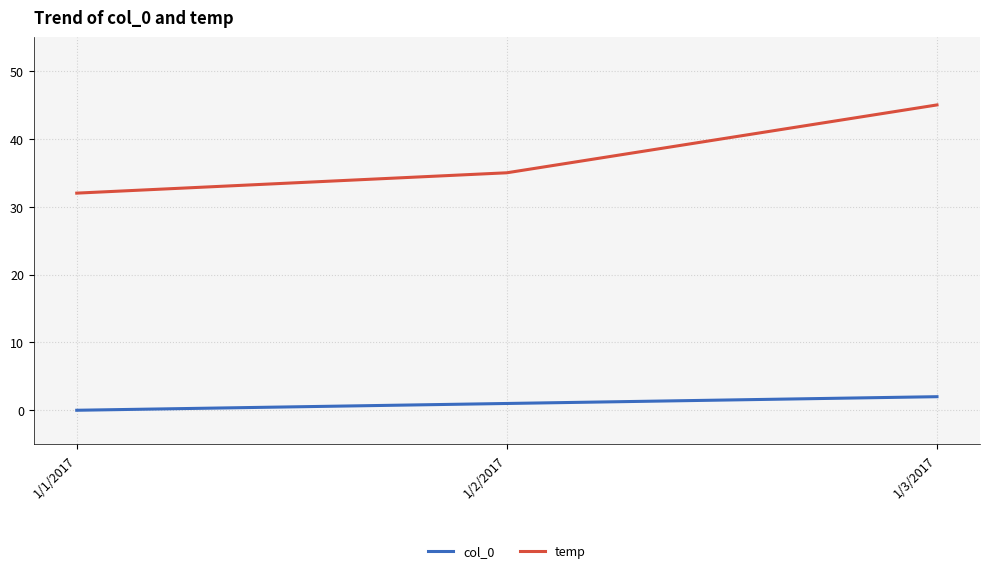

Is it true that temp equals 32 at 1/1/2017?

True